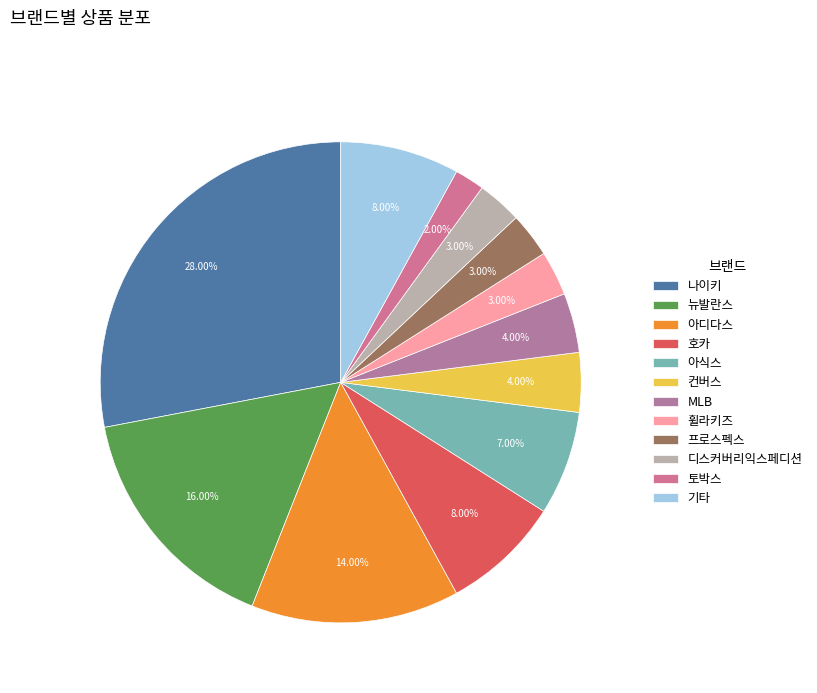

Count the number of slices in the pie.

12